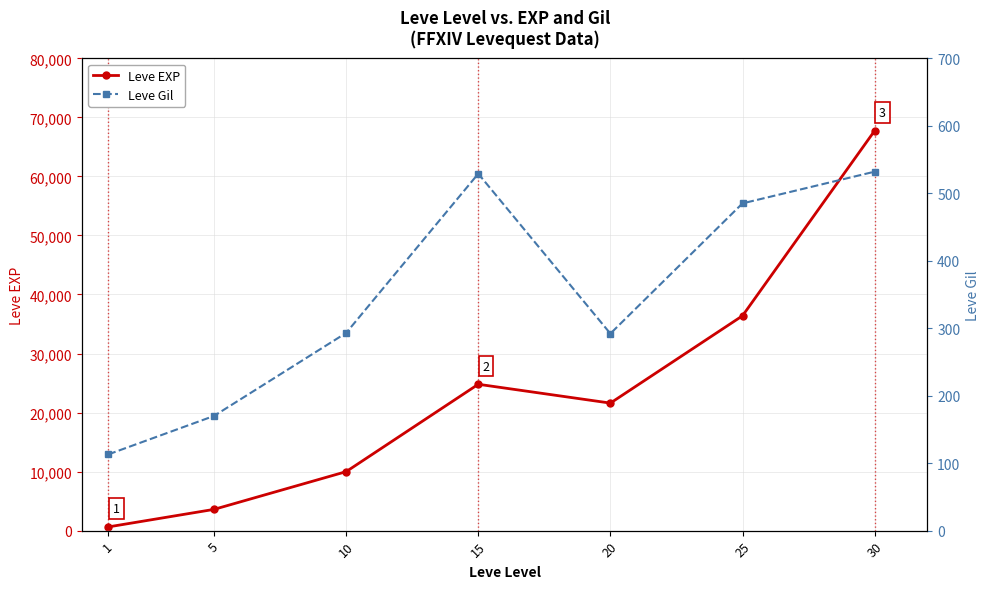

Count the number of data series in this chart.

2